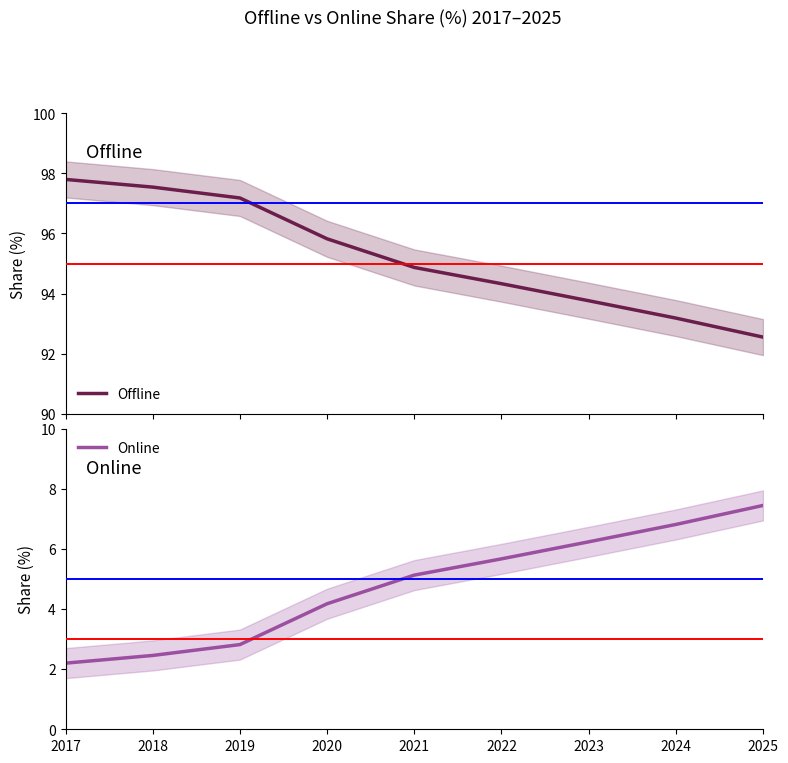

How many values in the Offline series exceed 94?

6